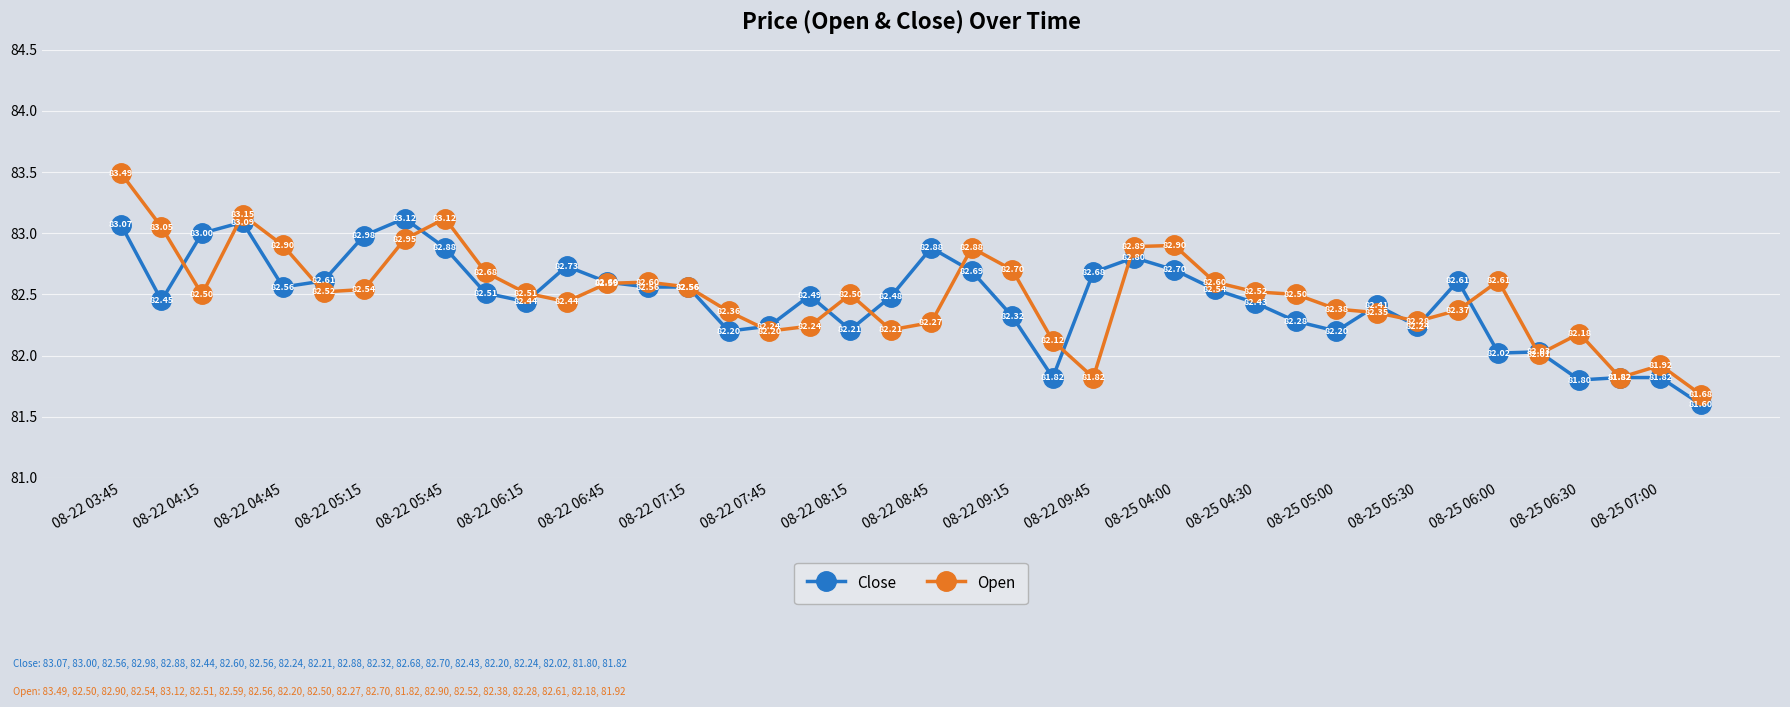

Which series has the largest range (max minus min)?

Open